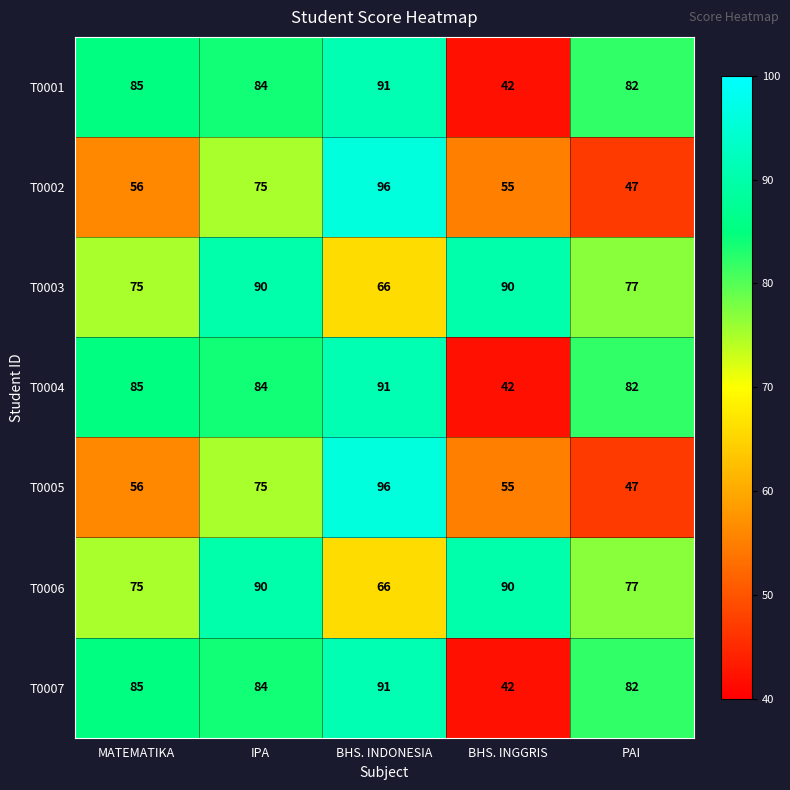

The value of T0006 at MATEMATIKA is 113. True or false?

False